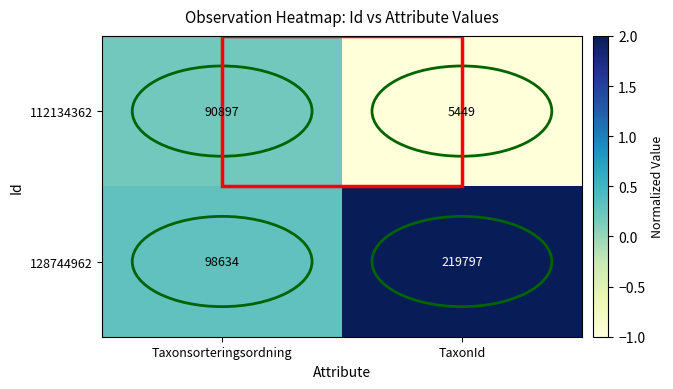

At TaxonId, list the series in order from largest to smallest.

128744962, 112134362